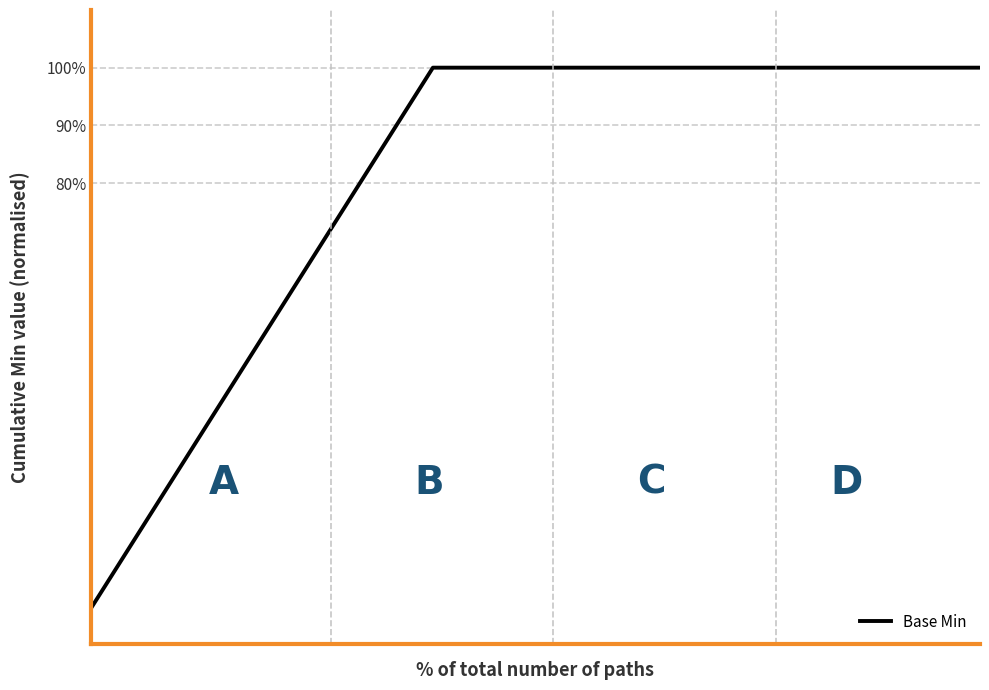

What is the greatest value displayed?

100.0